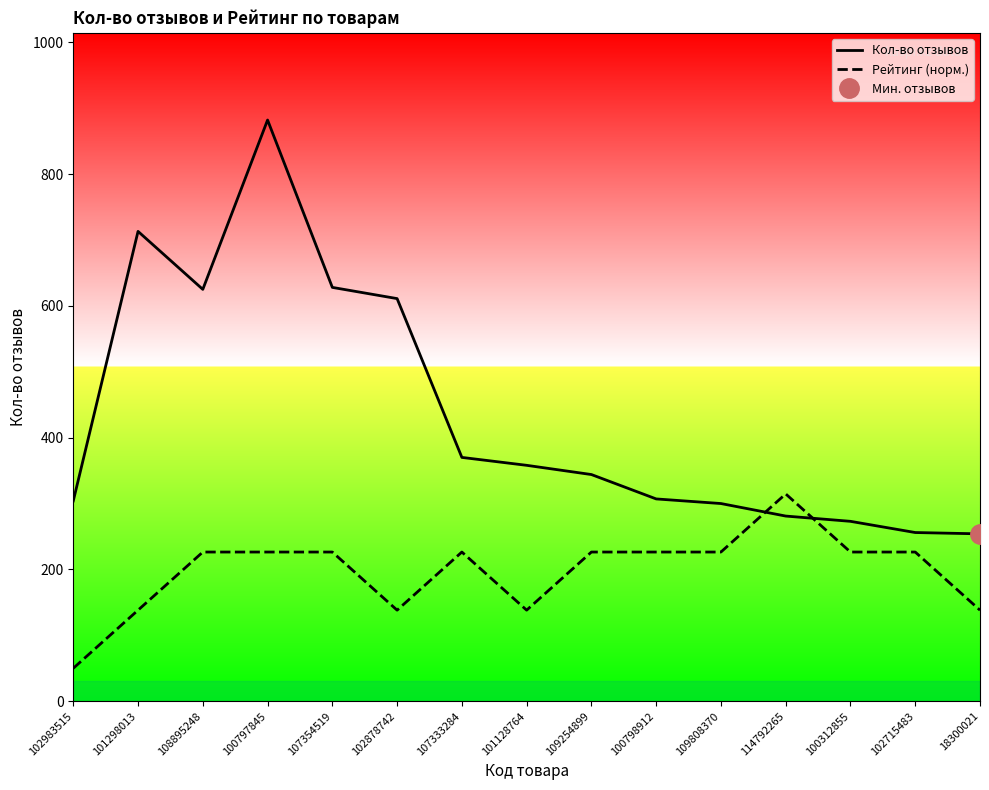

What is the total value across all series at 102715483?

482.4